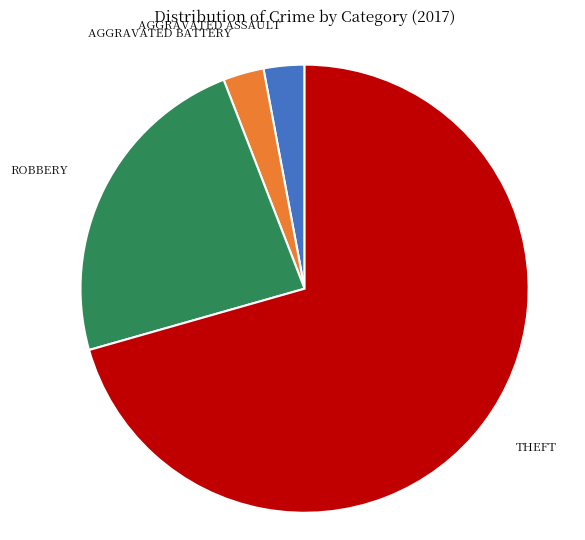

Is there a majority slice in this chart?

Yes